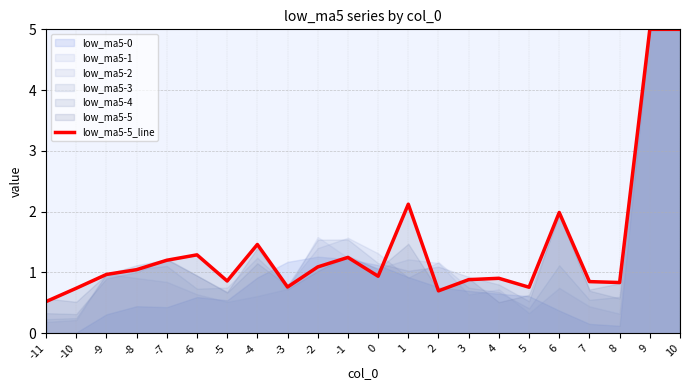

What is the value of the 4th point from the left?

1.0